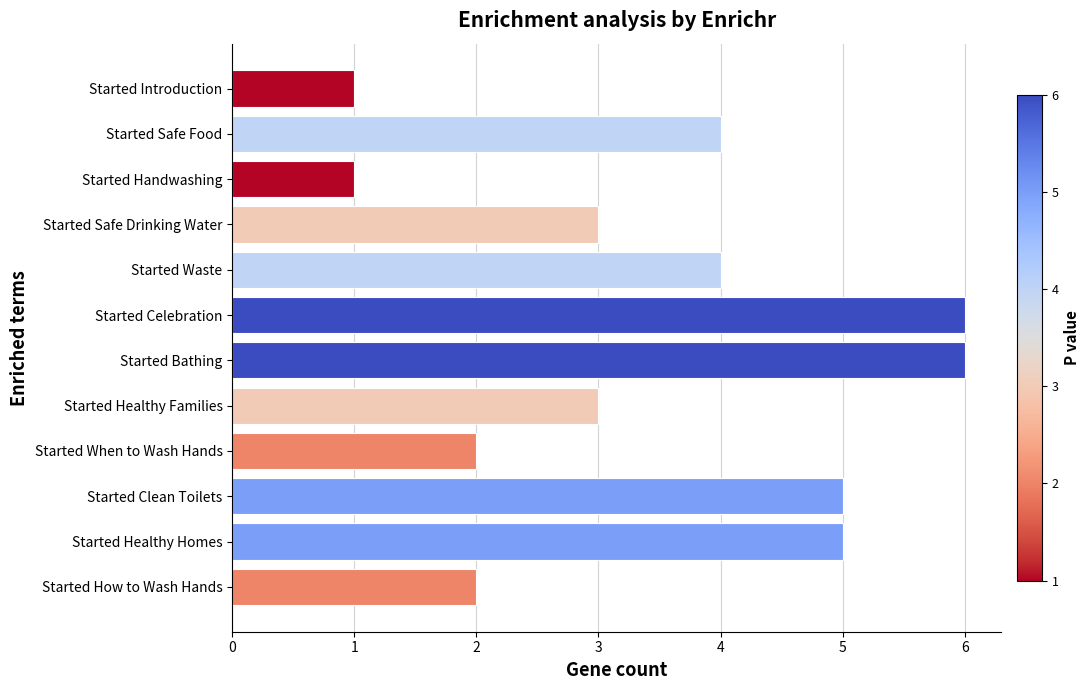

Count the number of categories in the chart.

12